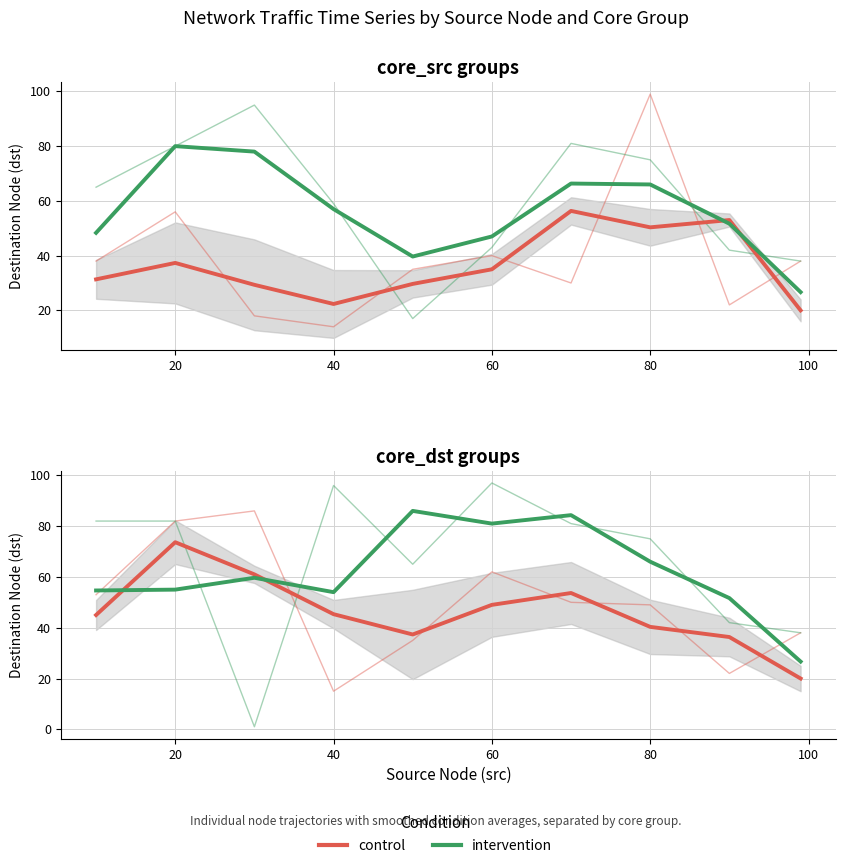

What is the value of the intervention point at the 7th from the left?

84.3